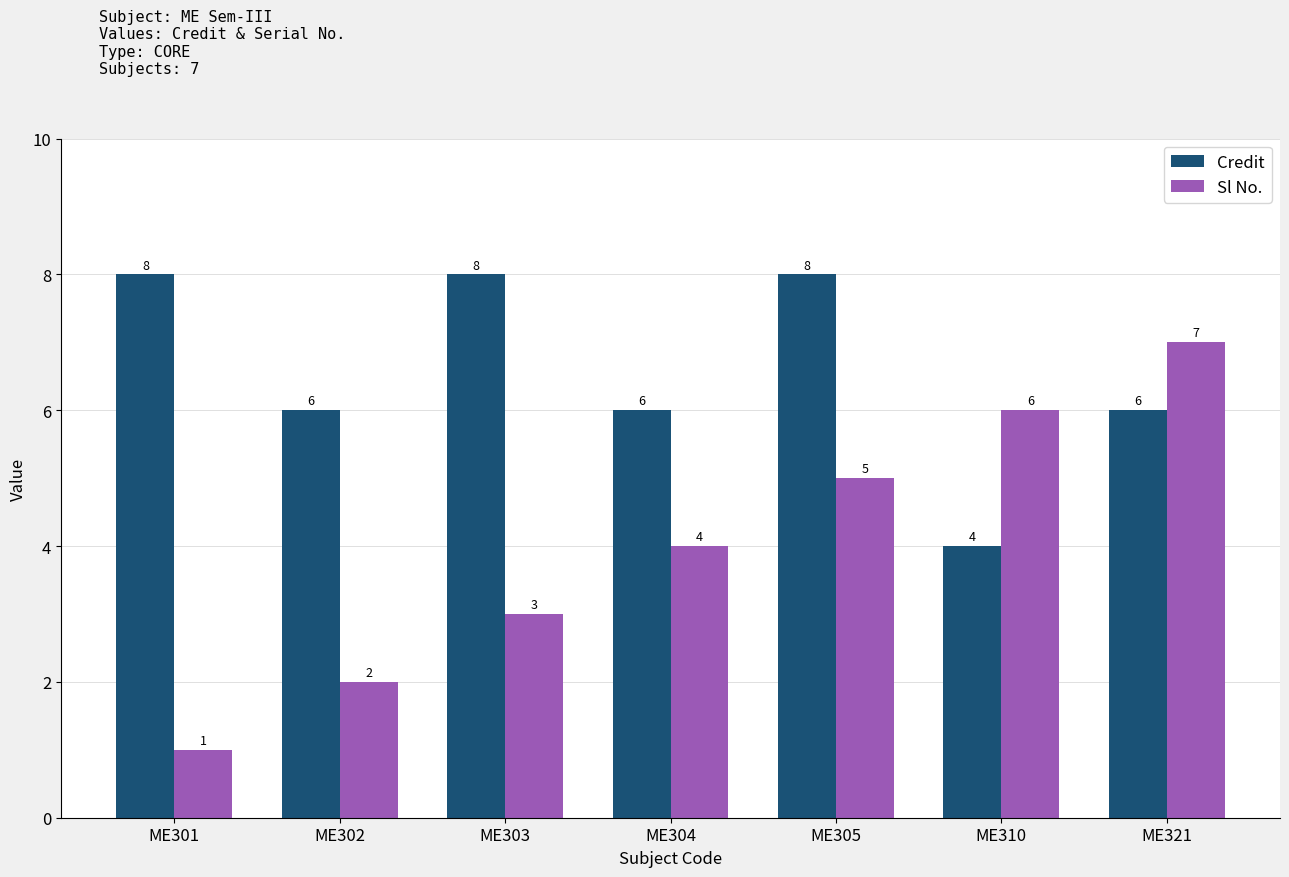

Which series has the largest total across all categories?

Credit